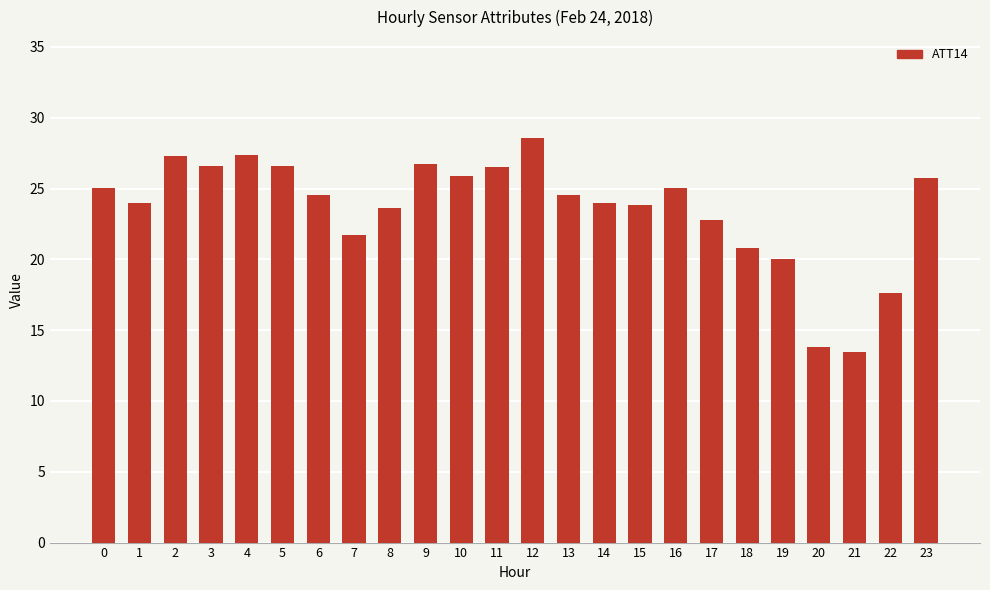

Which has a higher value, 22 or 5?

5